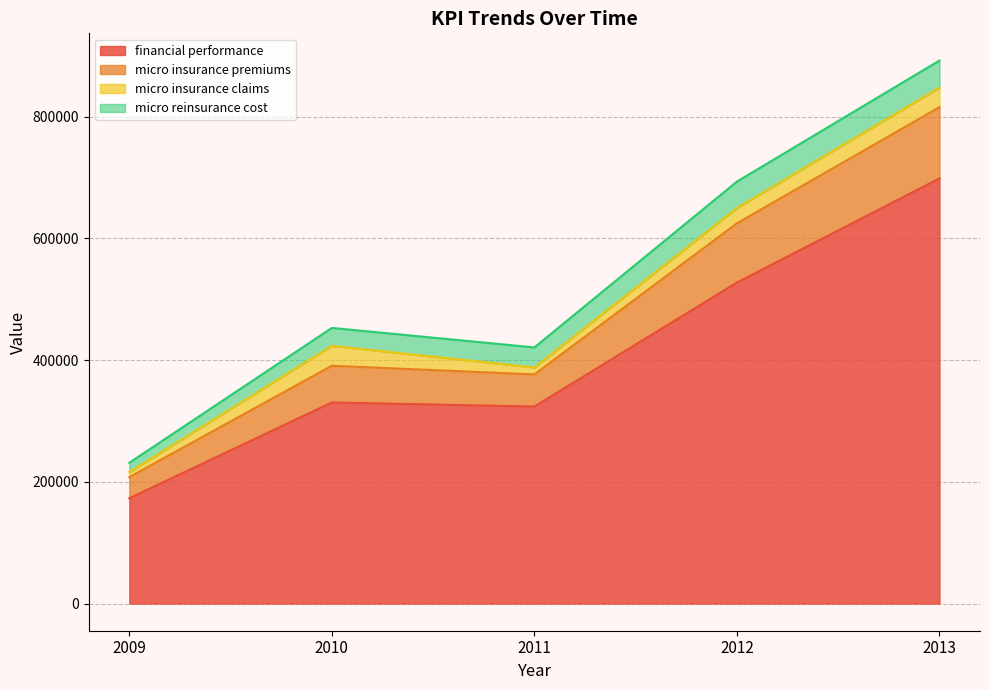

At which category does micro insurance premiums reach its first local valley?

2011